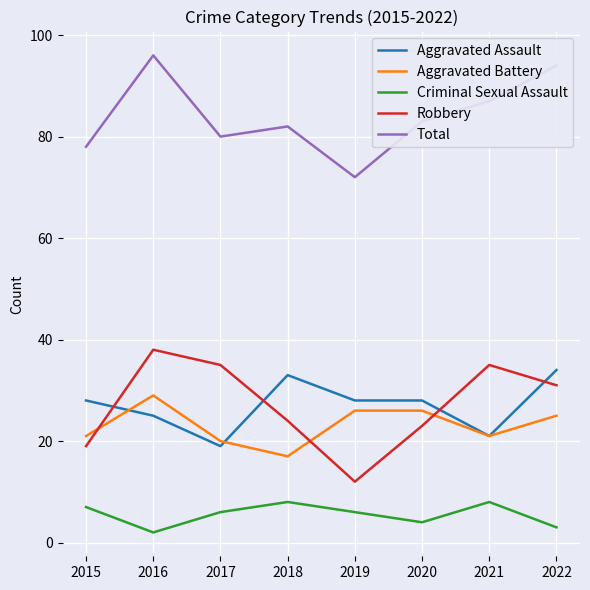

Which series has the largest total across all categories?

Total